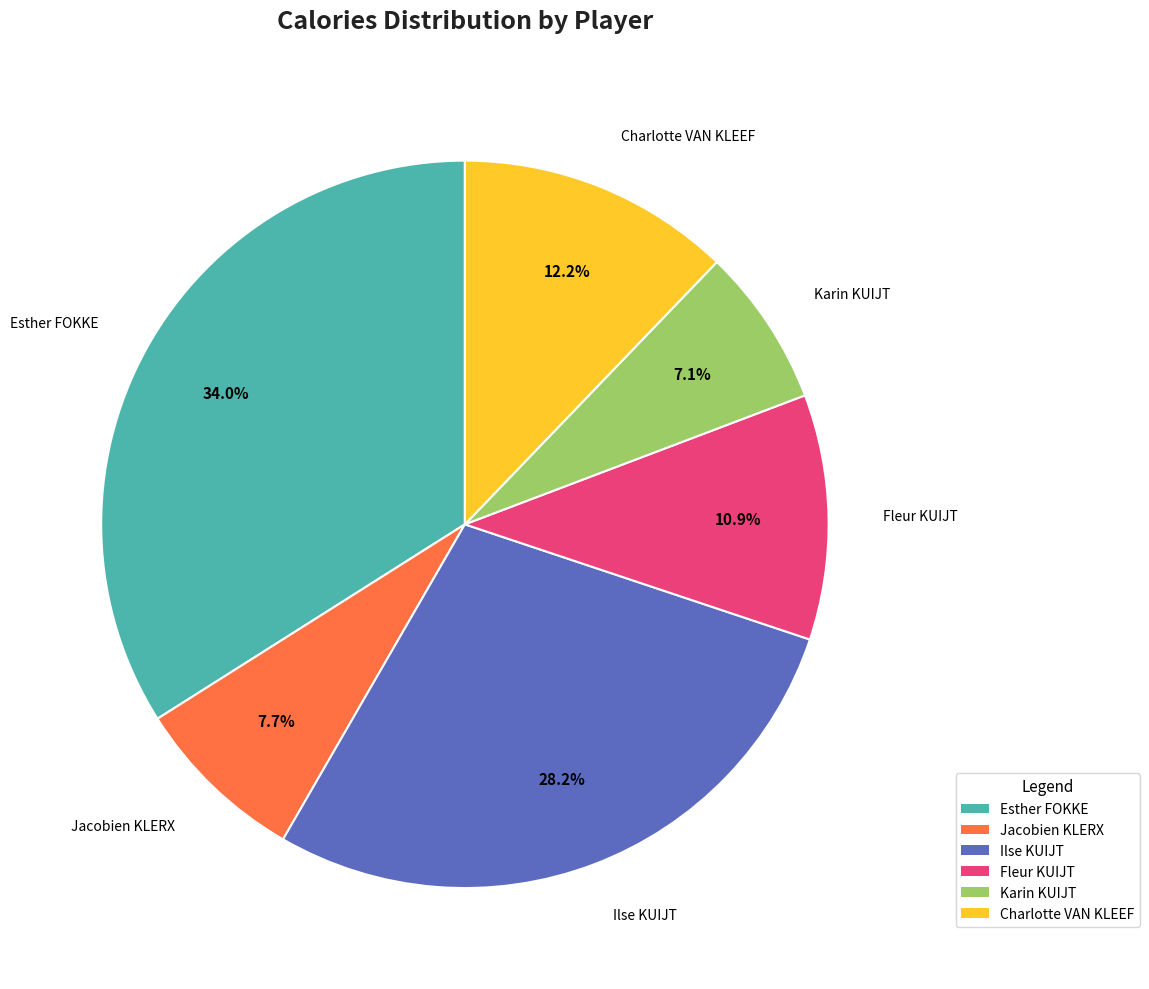

Which category has the smallest portion of the pie?

Karin KUIJT